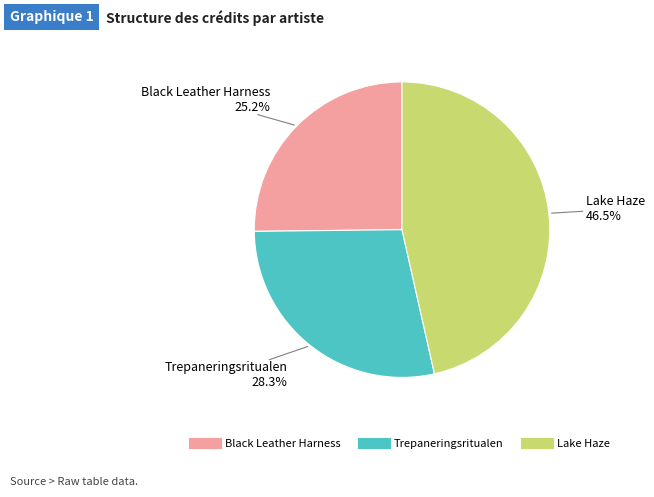

To the nearest percent, what is the difference between the largest and smallest slice percentages?

21%